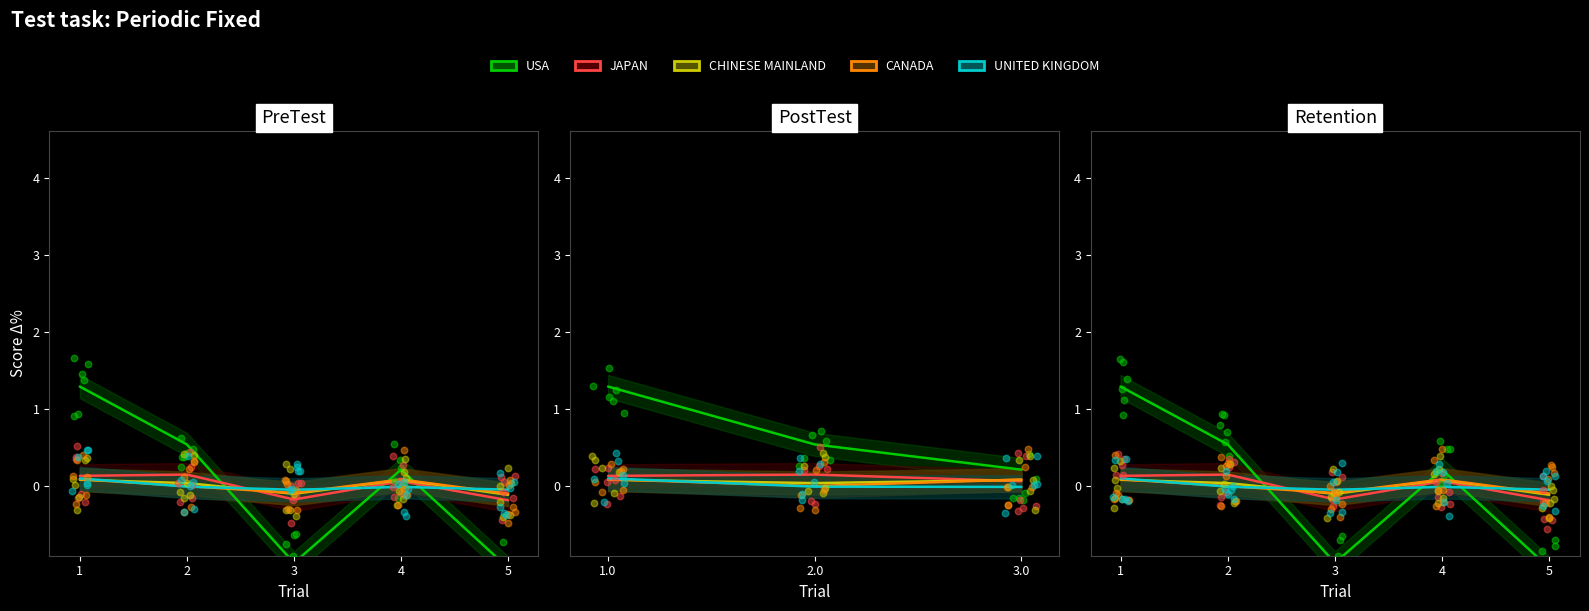

Is the value of CANADA at 5 greater than the value of CHINESE MAINLAND at 3?

Yes